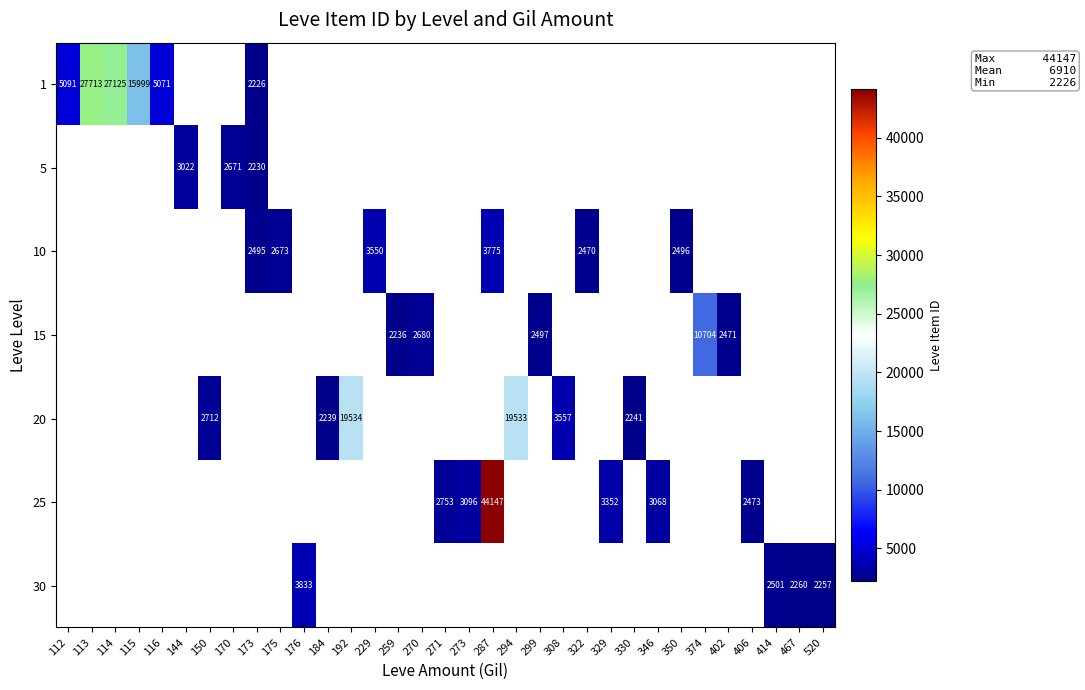

Is the value of row_1 at 329 greater than the value of row_0 at 350?

No